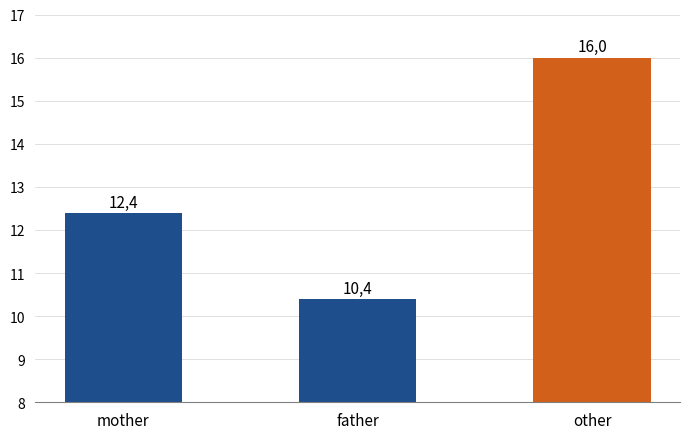

Between other and mother, which is larger?

other